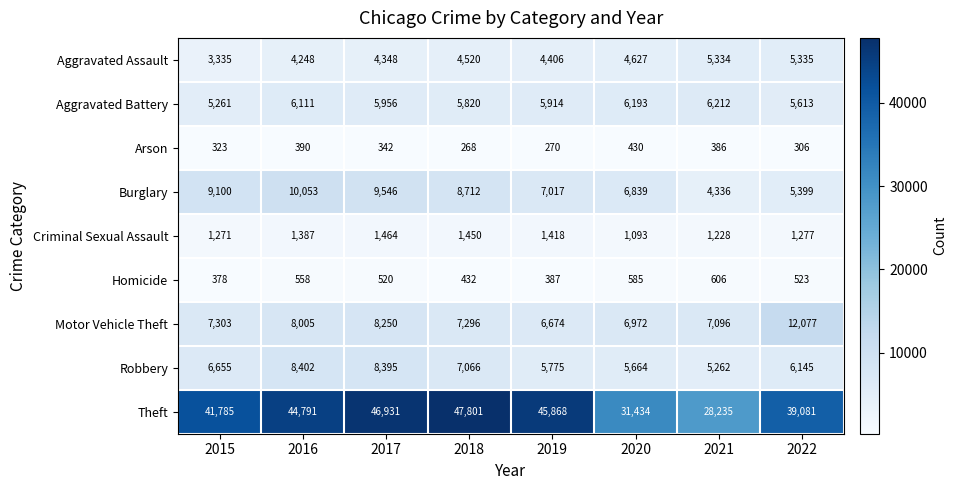

Where is Aggravated Assault nearest to the value 4335?

2017